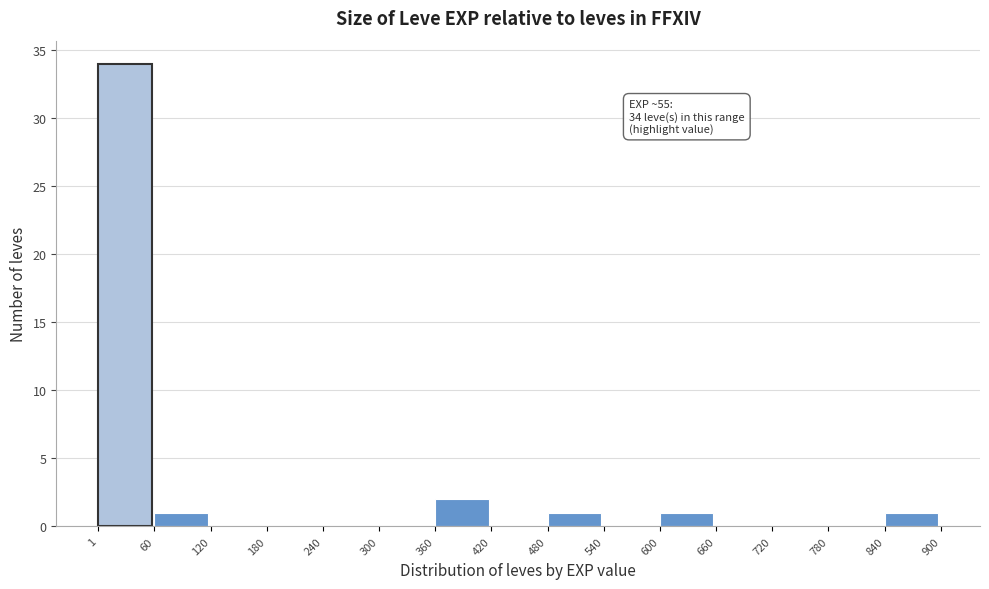

Over which range of the x-axis is the bar tallest?

1 to 60